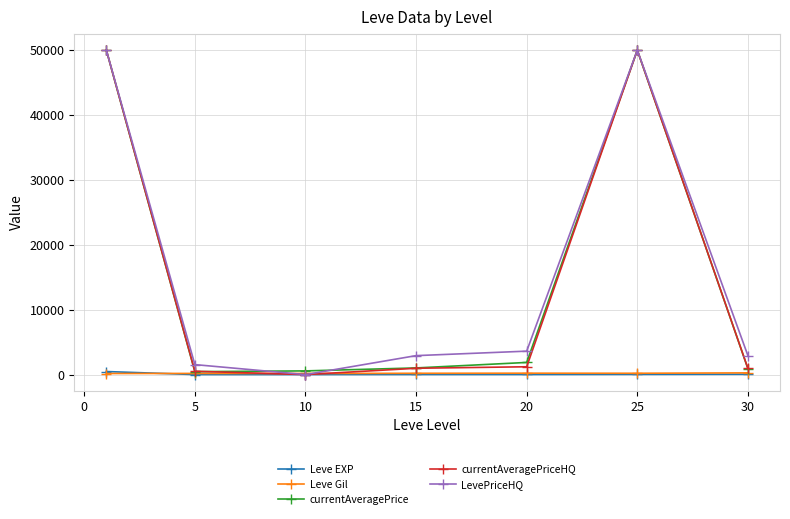

True or false: currentAveragePrice has more than 0 points higher than both neighbors.

True